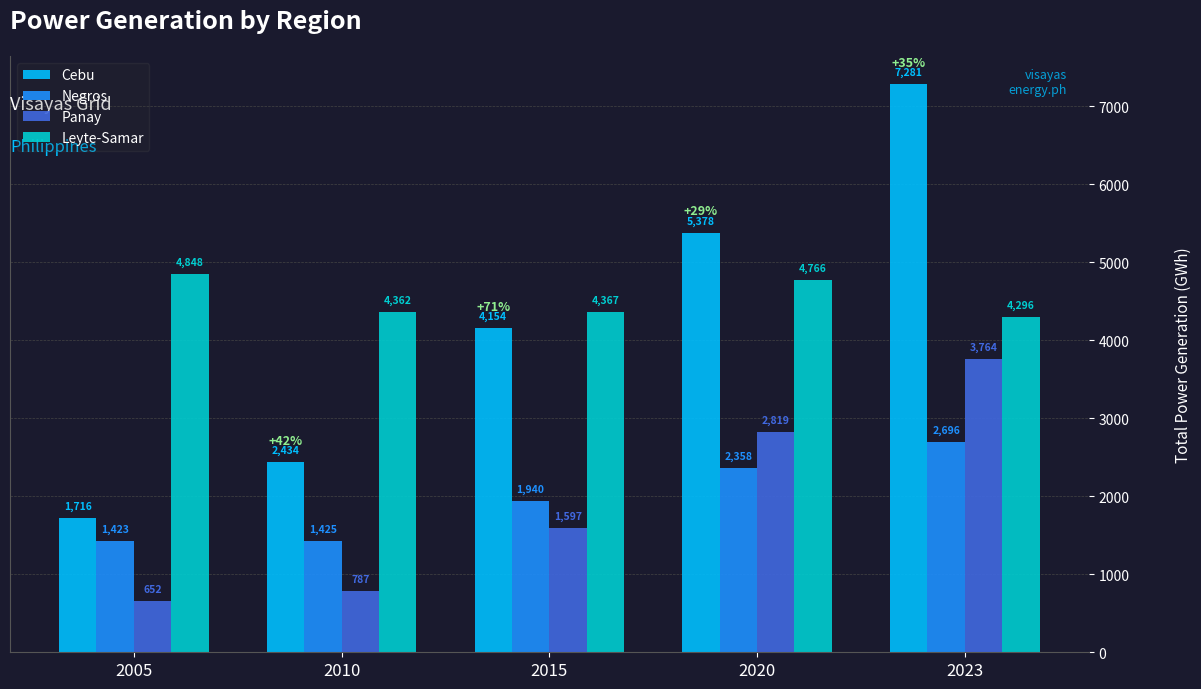

What is the minimum value shown in the chart?

652.0